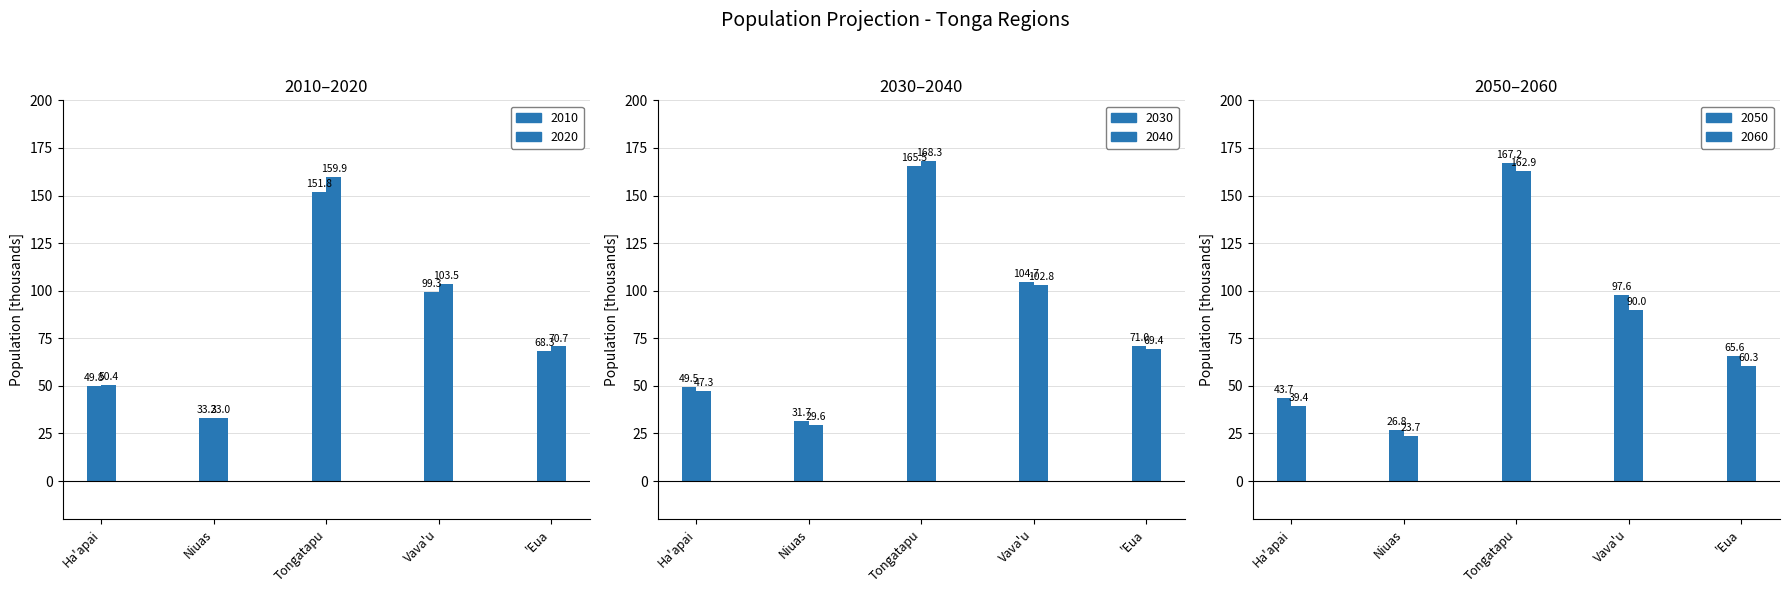

What is the label of the 2nd bar from the right?

Vava'u